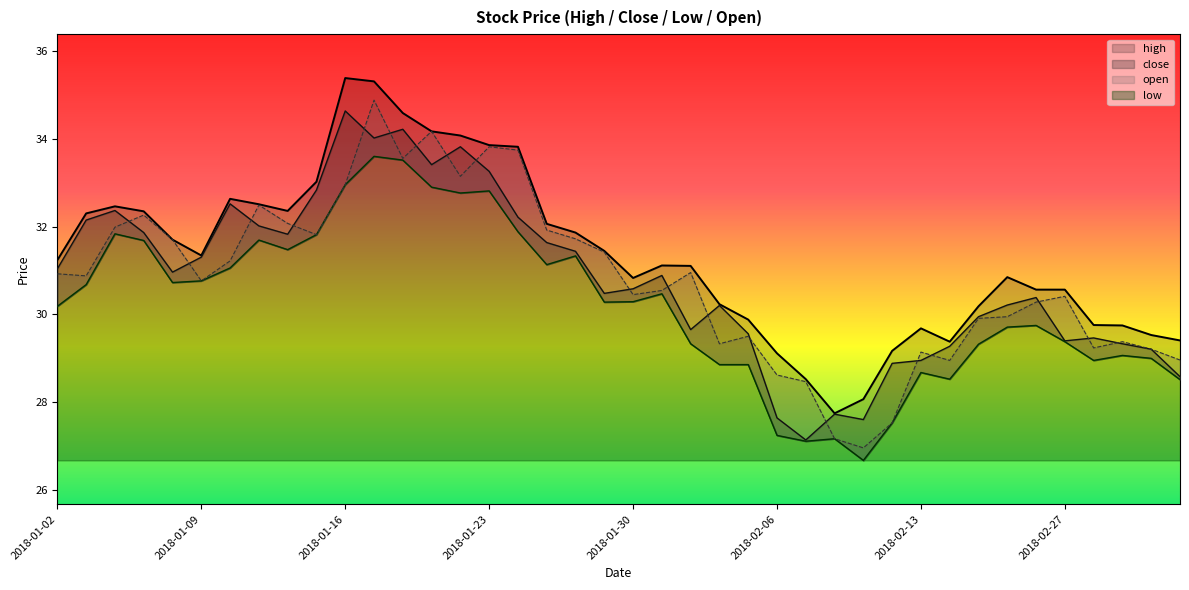

Which has a higher value, 2018-02-07 or 2018-01-16?

2018-01-16